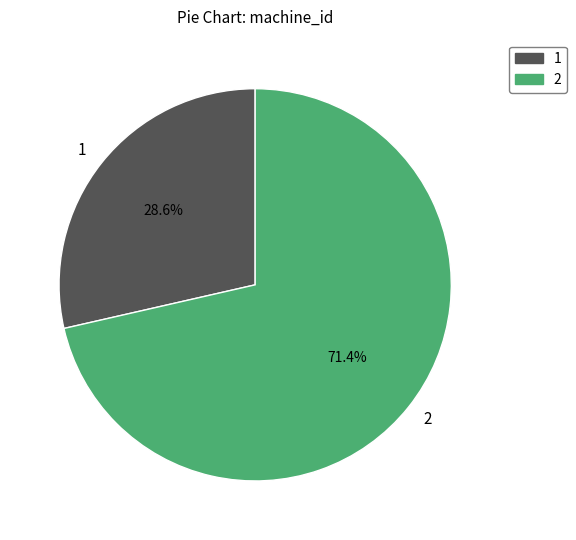

How much of the chart is everything except 1?

71.4%